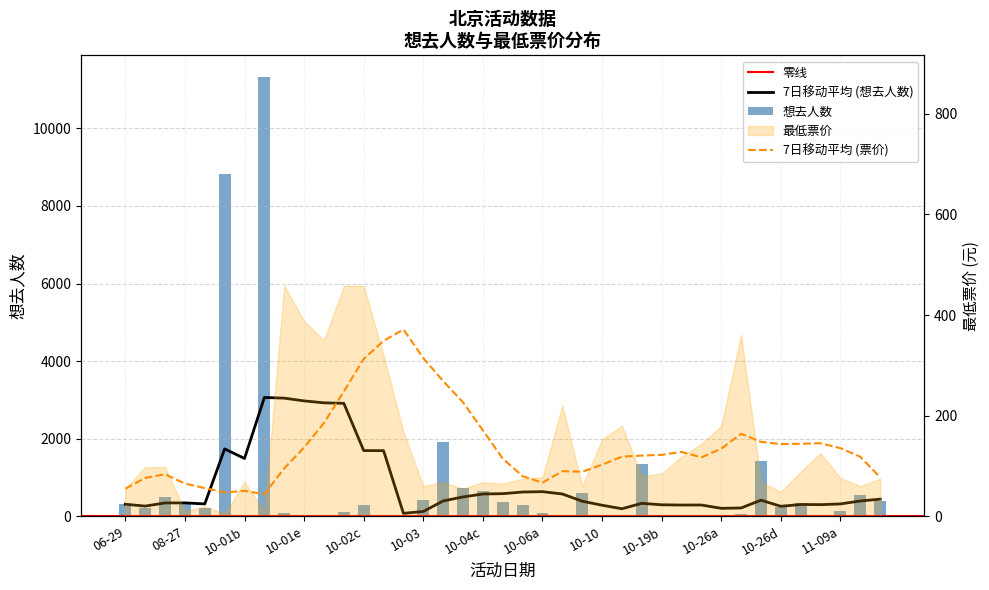

The chart shows a value of 4 at 29. True or false?

False